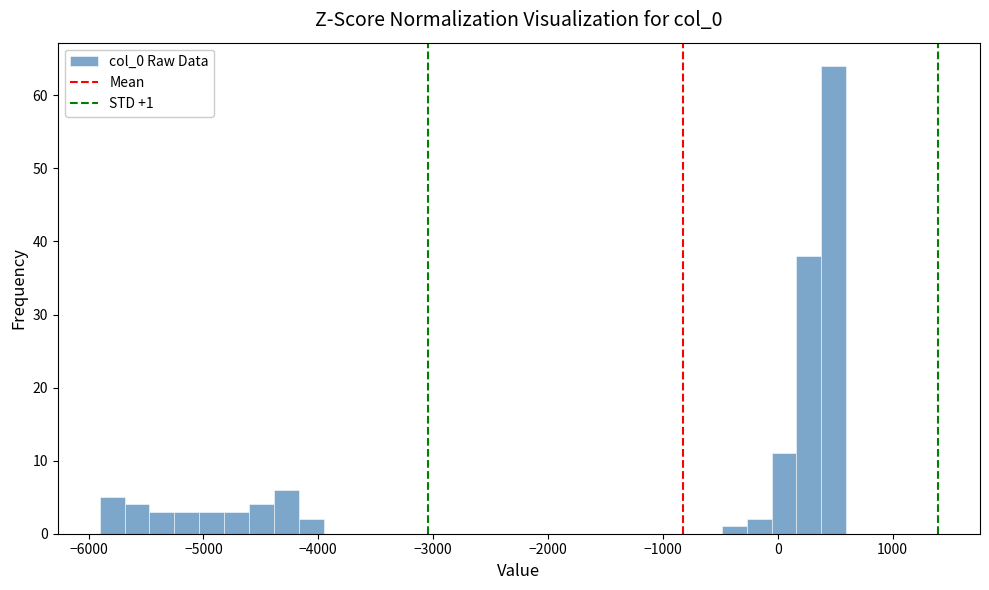

Around what value on the x-axis is the tallest bar? Give the approximate position of its centre, as read against the axis.

500